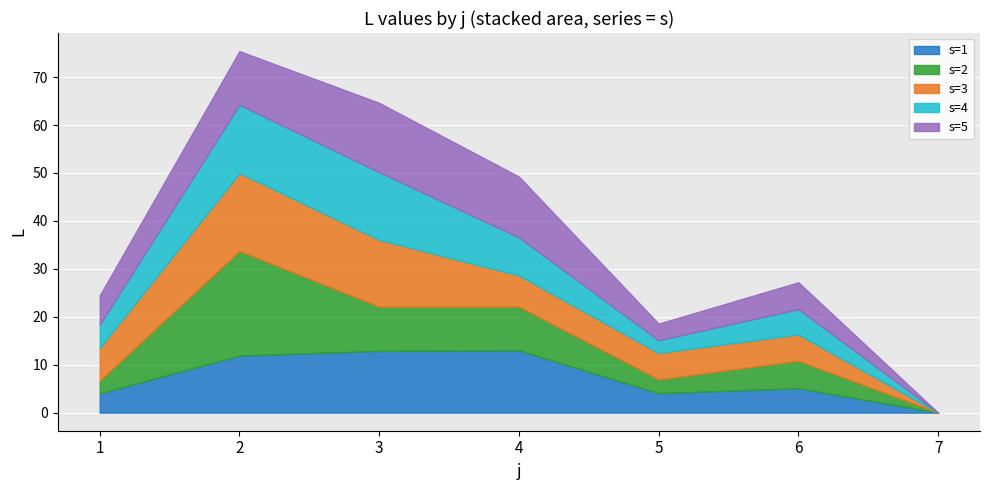

Where is s=3 nearest to the value 8?

1